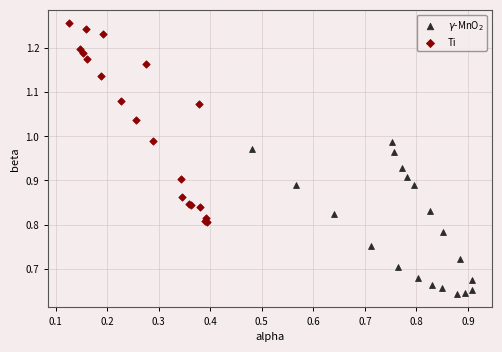

Which series has the largest Y range (max minus min)?

Ti